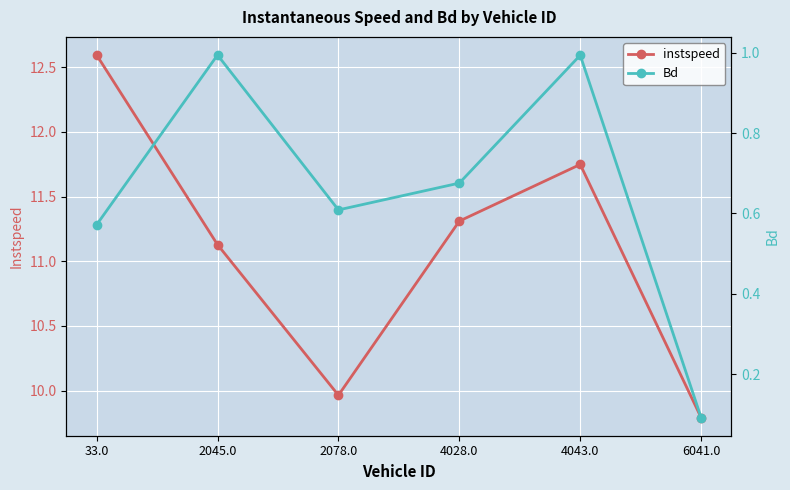

What position from the left is 4043.0?

5